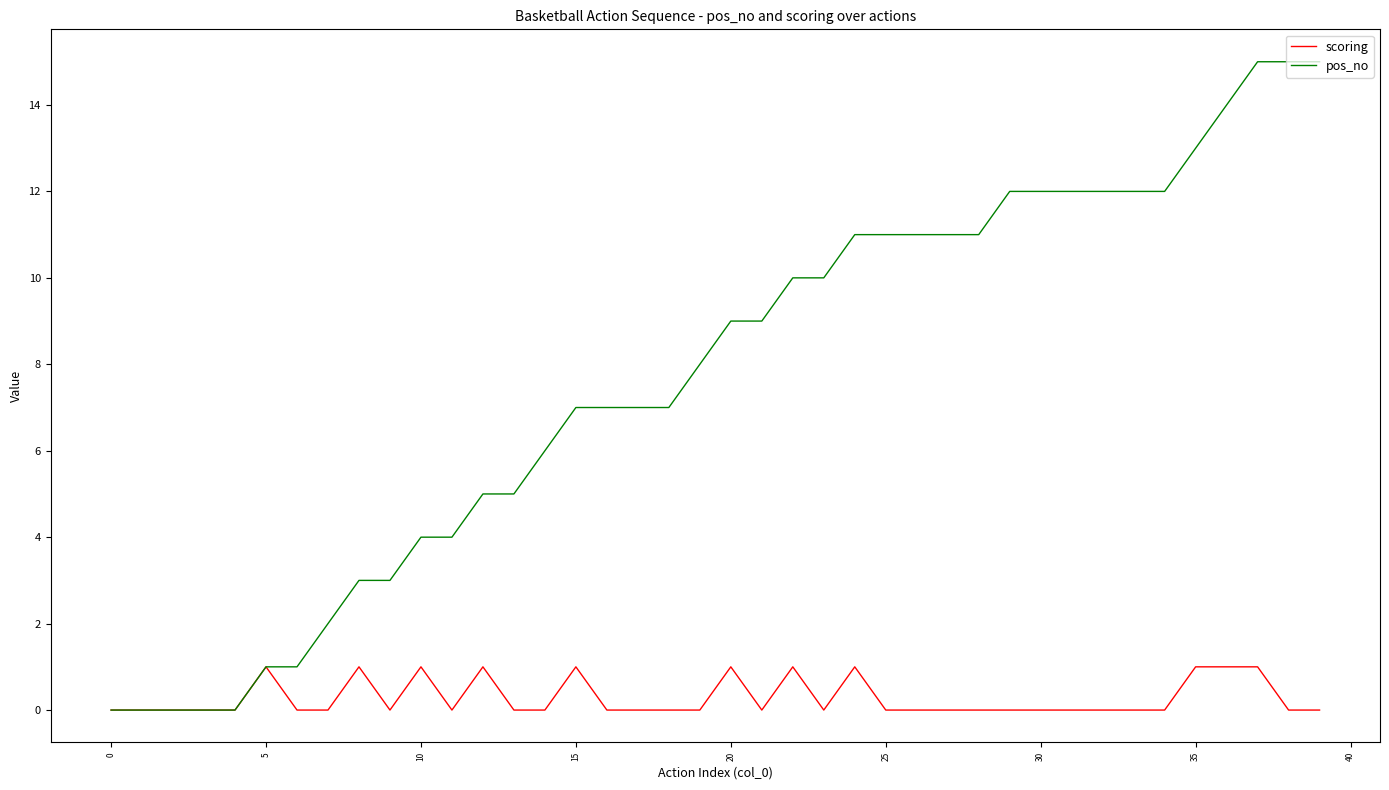

What is the highest value of the pos_no series?

15